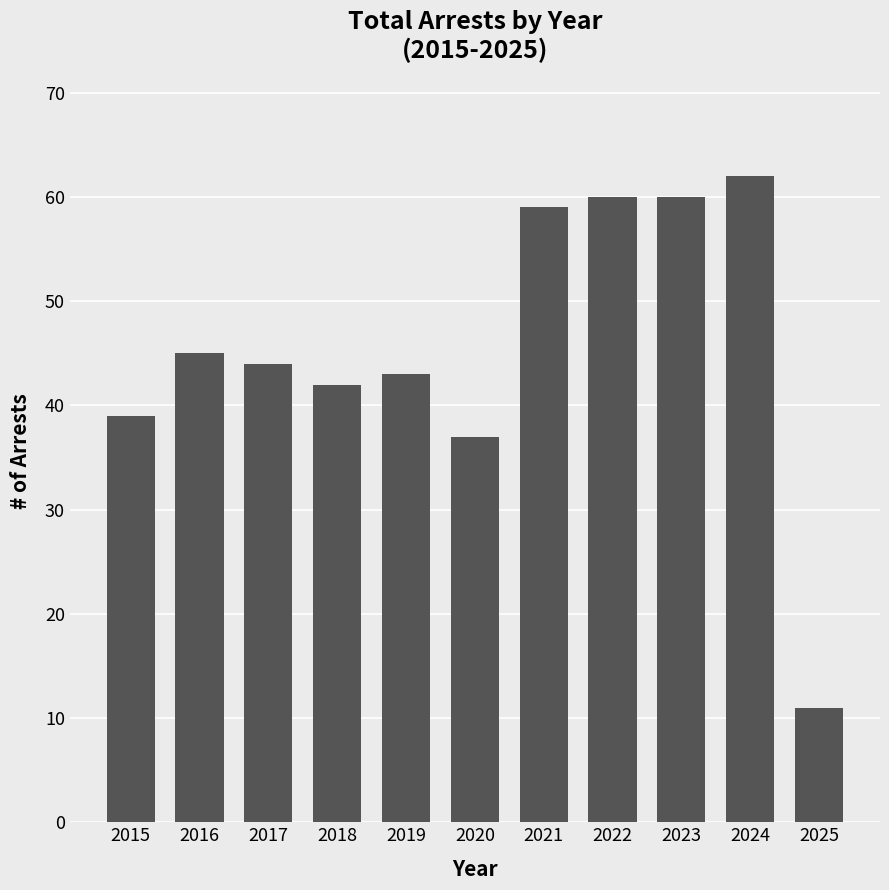

Where does the data first go above 44?

2016